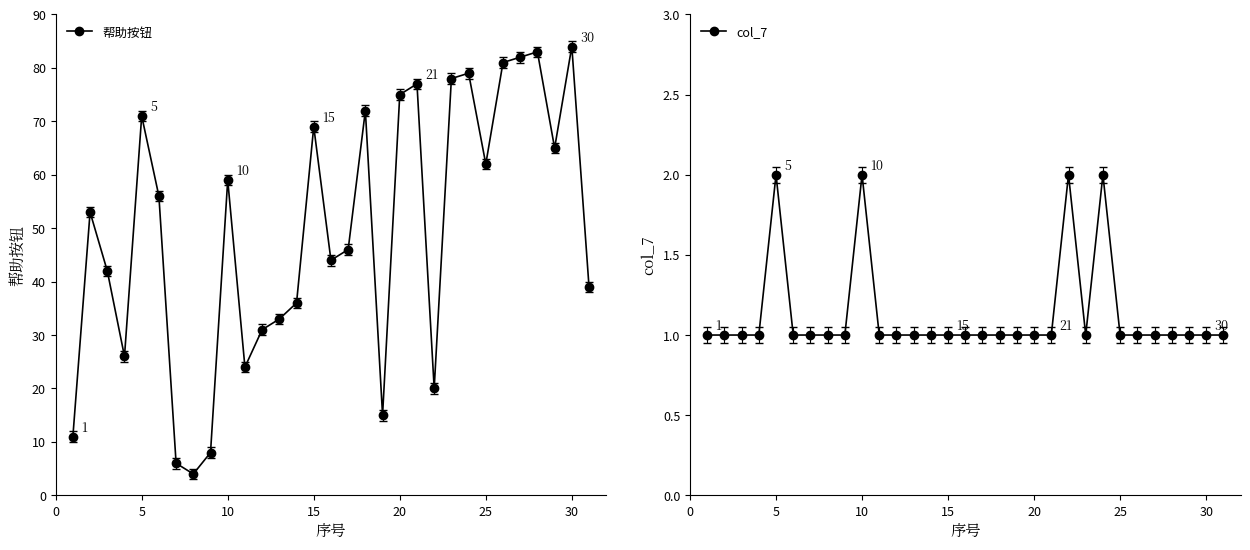

What is the lowest value of the 帮助按钮 series?

4